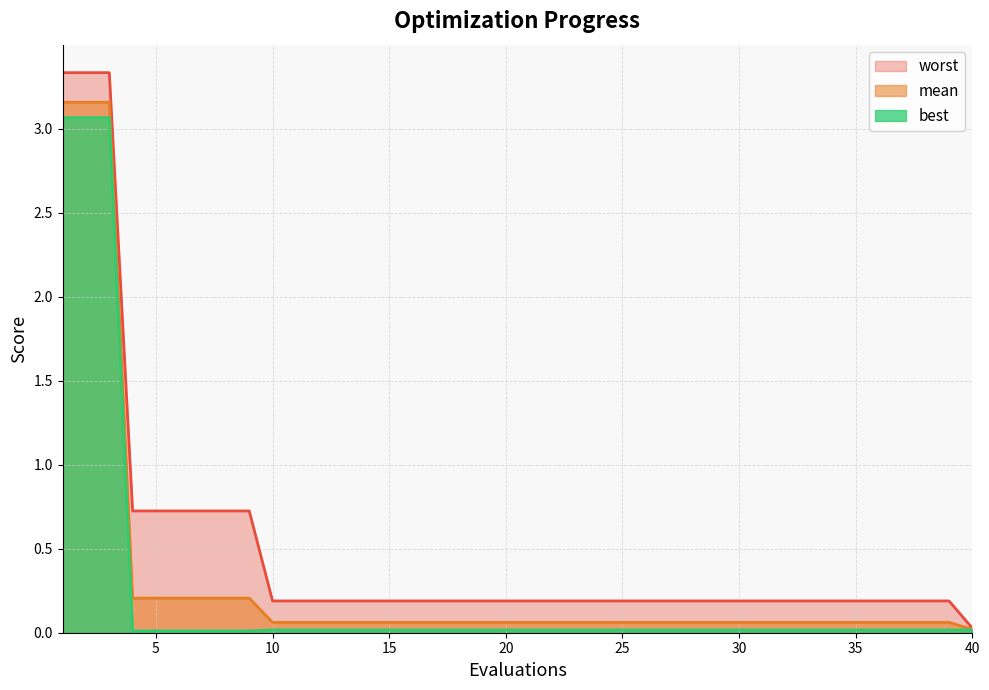

At how many categories does at least one series exceed 2?

3